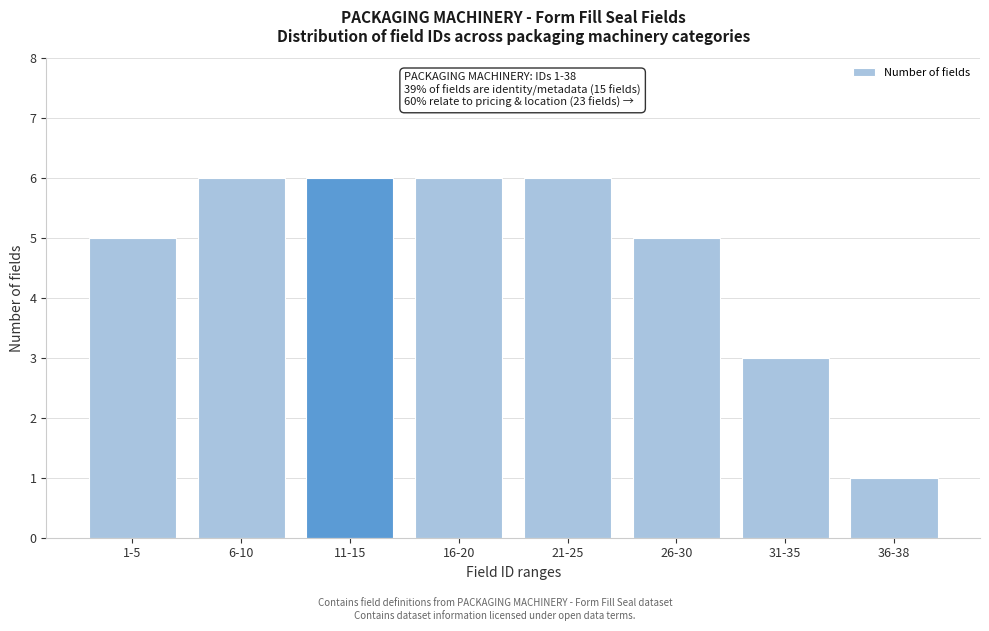

Reading left to right, extract all data points from this chart.

1-5=5	6-10=6	11-15=6	16-20=6	21-25=6	26-30=5	31-35=3	36-38=1